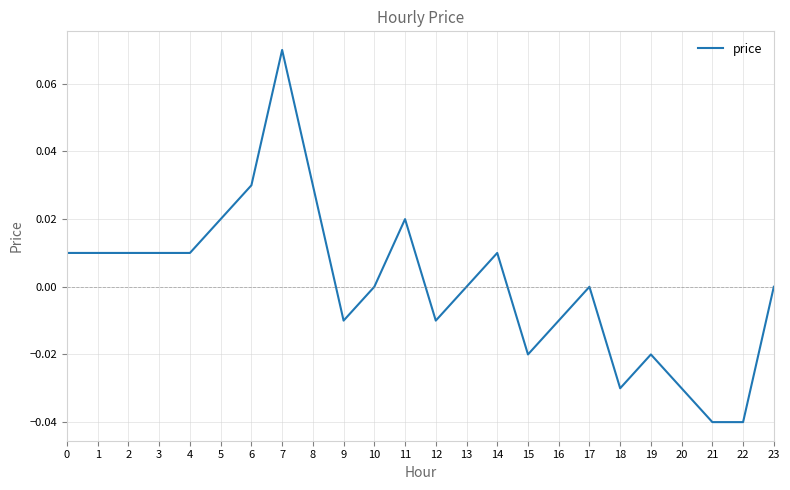

The value at 6 is 0.0. True or false?

True